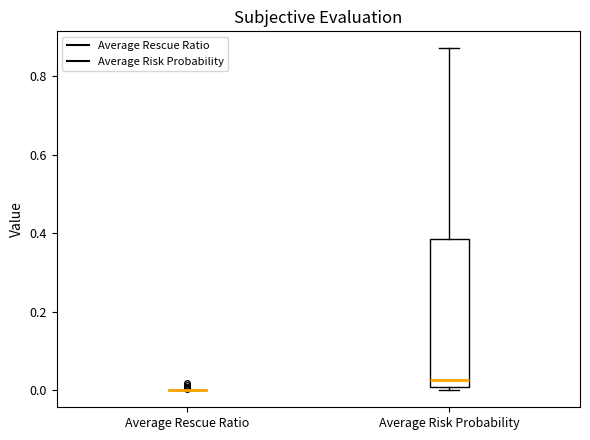

Which box is the tallest, from its lower edge to its upper edge?

Average Risk Probability